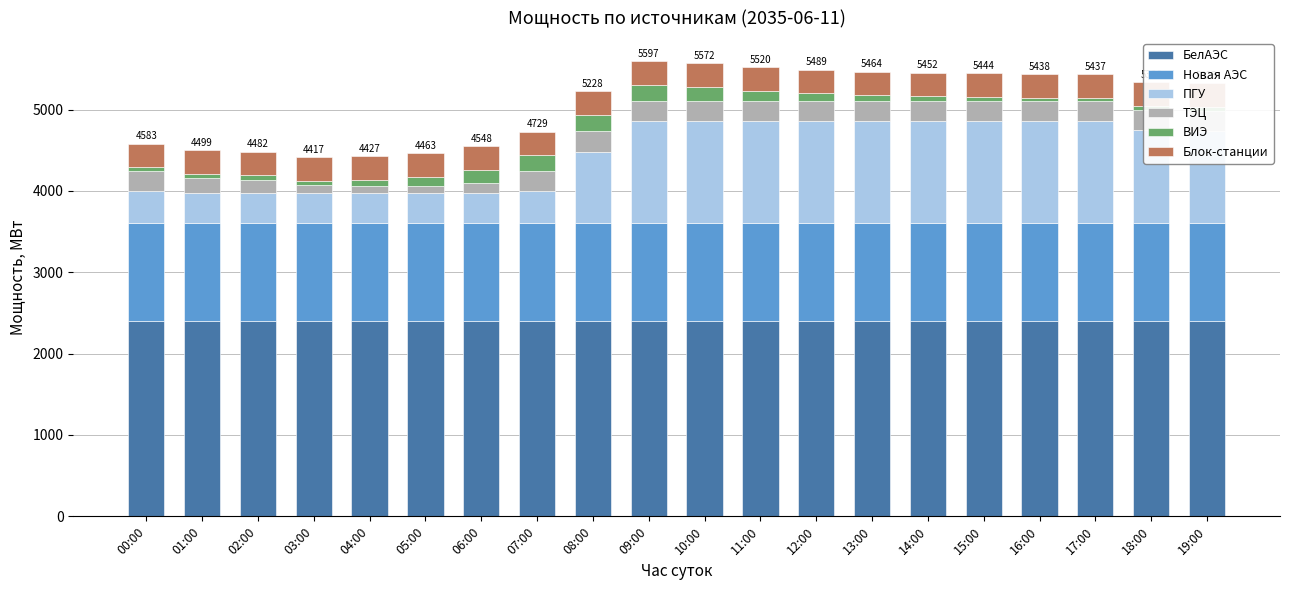

What position from the left is 19:00?

20